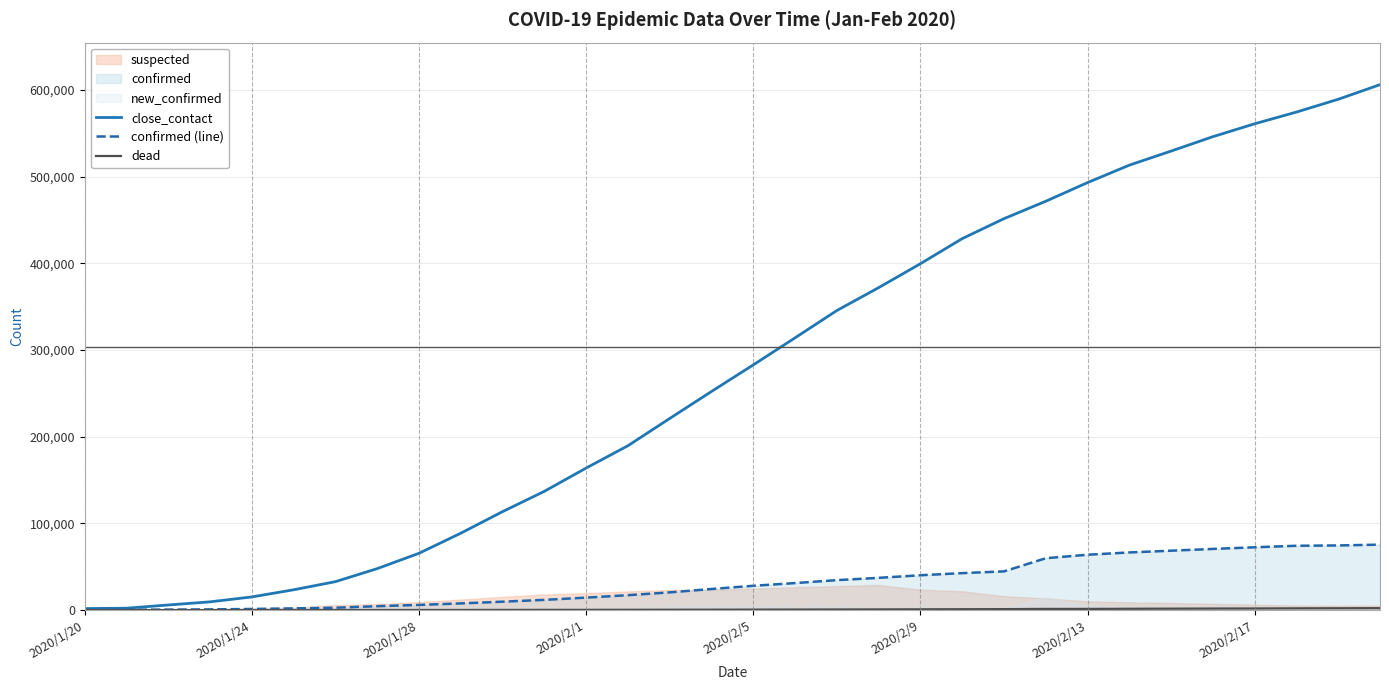

Which series has the largest range (max minus min)?

close_contact